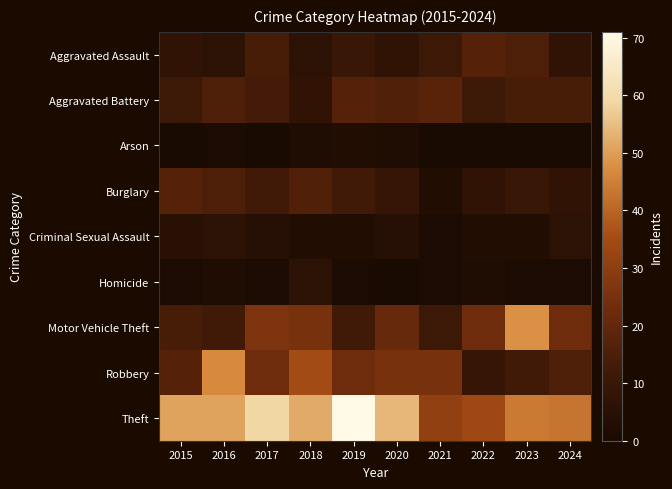

Rank the series by their maximum value, from highest to lowest.

Theft, Motor Vehicle Theft, Robbery, Aggravated Battery, Aggravated Assault, Burglary, Criminal Sexual Assault, Homicide, Arson